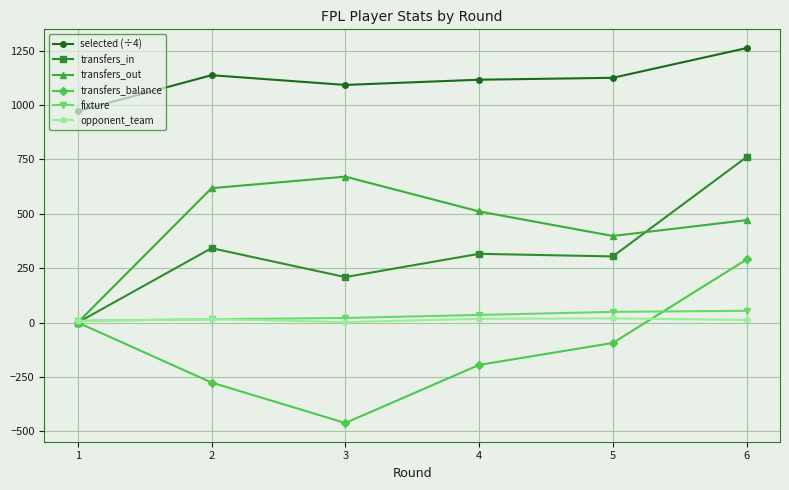

The selected (÷4) series shows 1456.5 at 2. True or false?

False